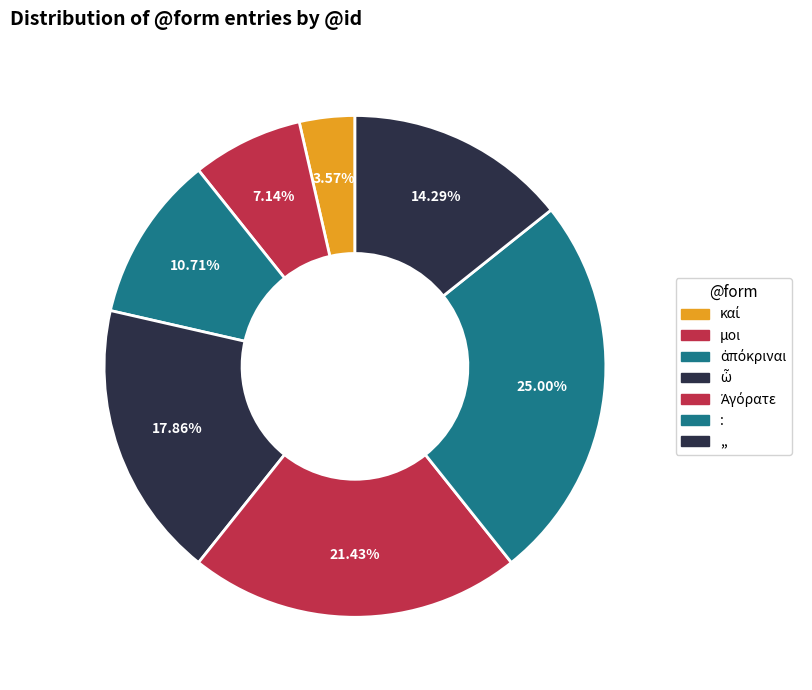

To the nearest percent, what is the combined percentage of : and ὦ?

43%